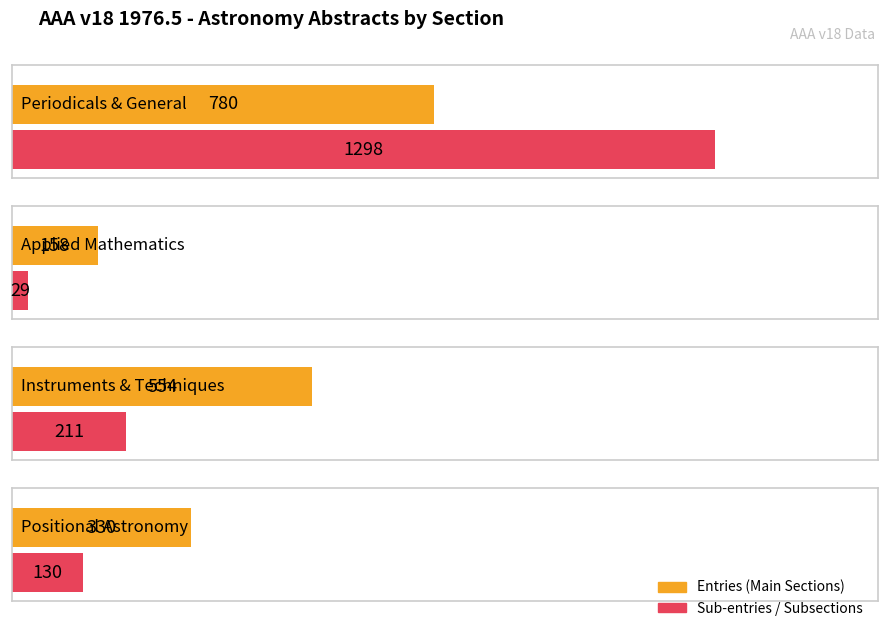

Which series has the widest spread of values?

Sub-entries